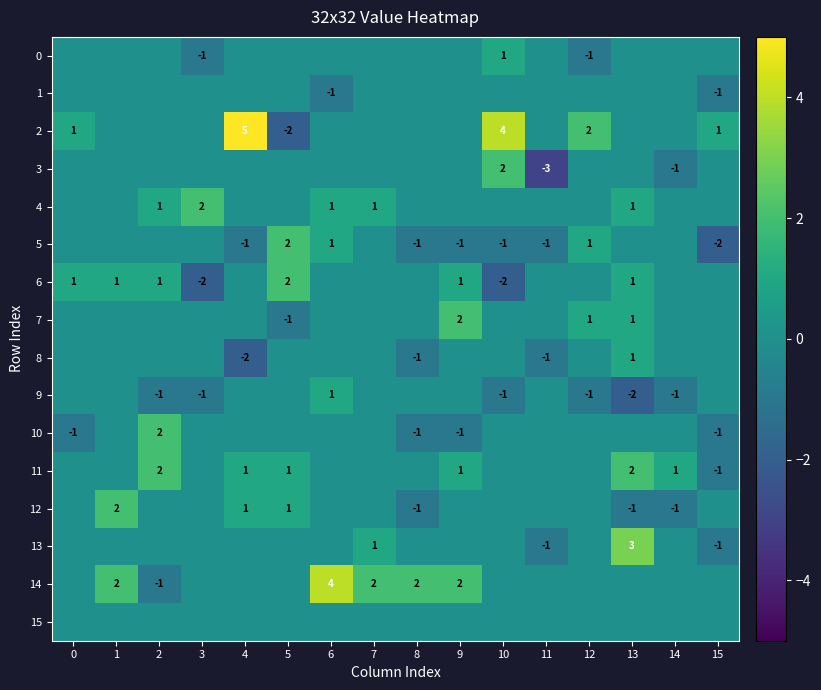

What is the maximum value shown in the chart?

5